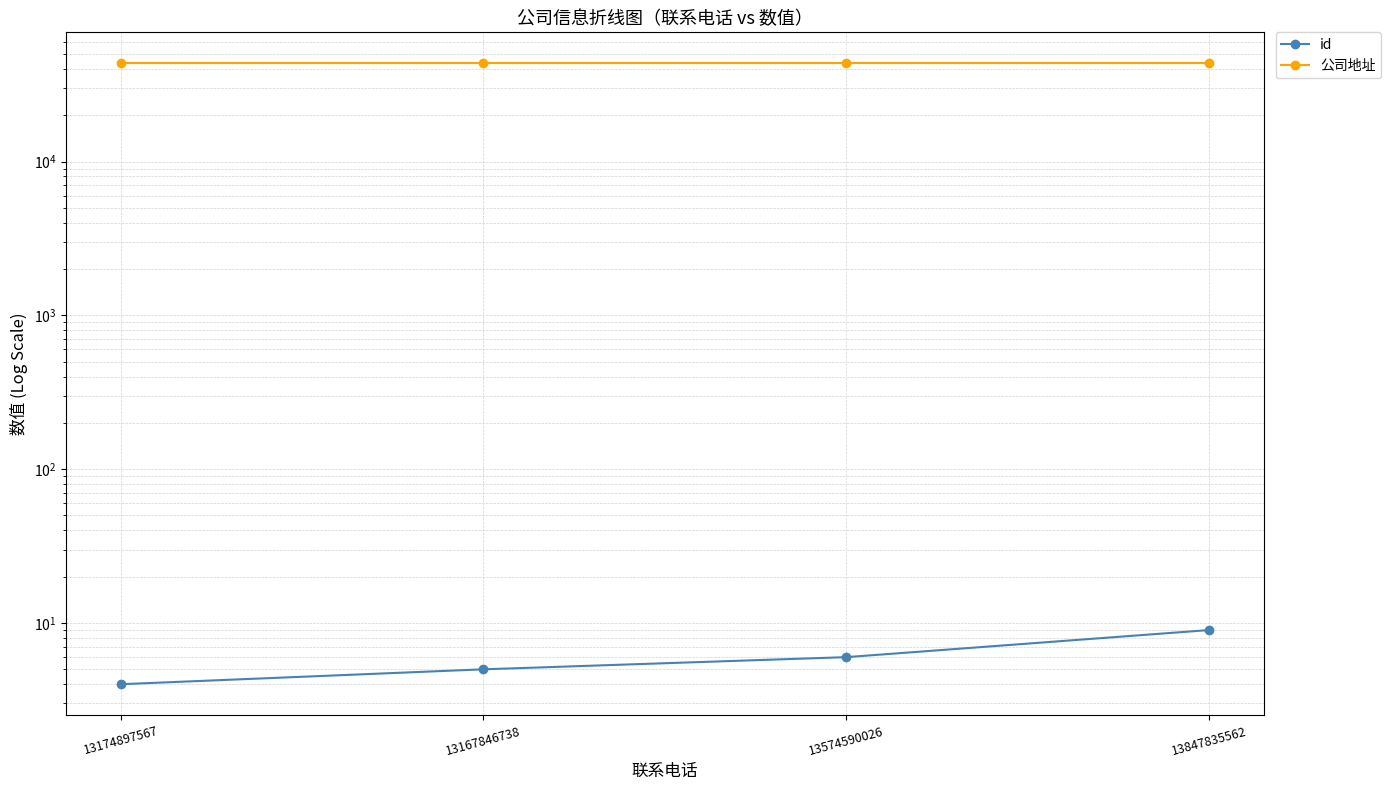

At which category is the sum across all series the highest?

13847835562